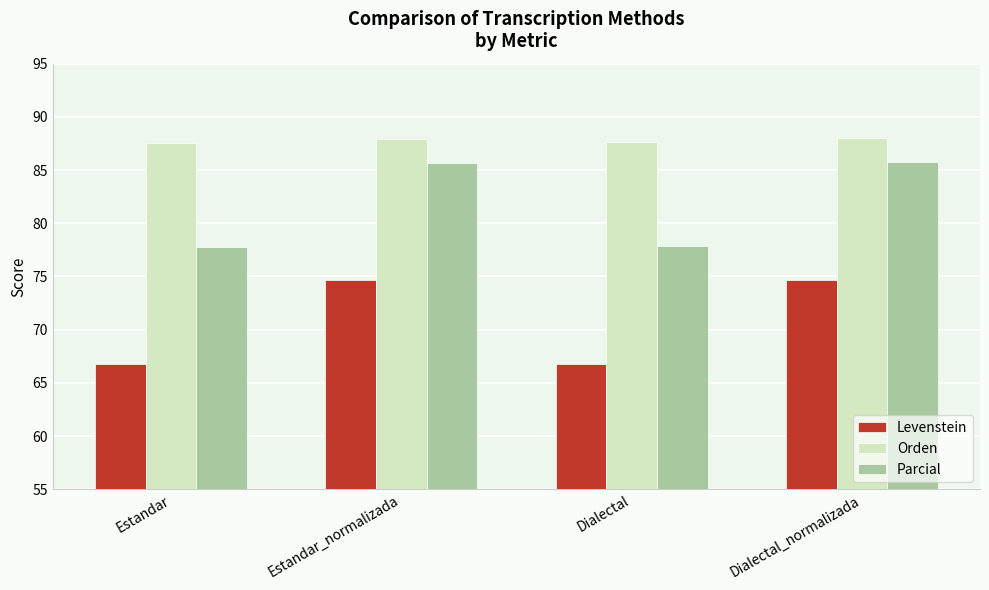

How many bars are there in each group?

3